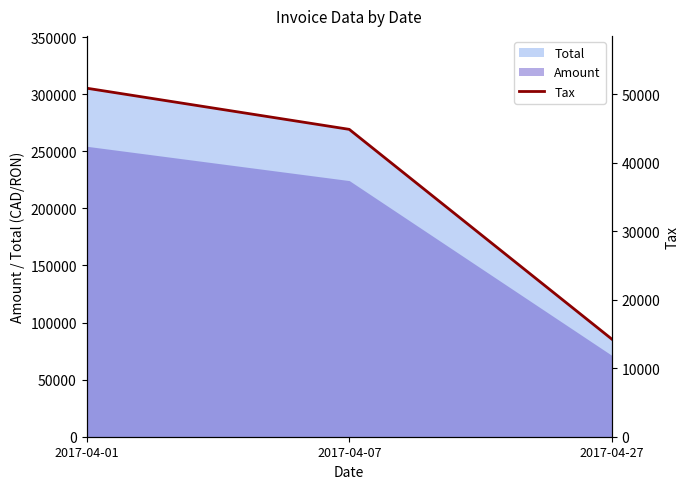

Reading left to right, extract all data points from this chart.

2017-04-01=50865.8	2017-04-07=44854.8	2017-04-27=14228.0